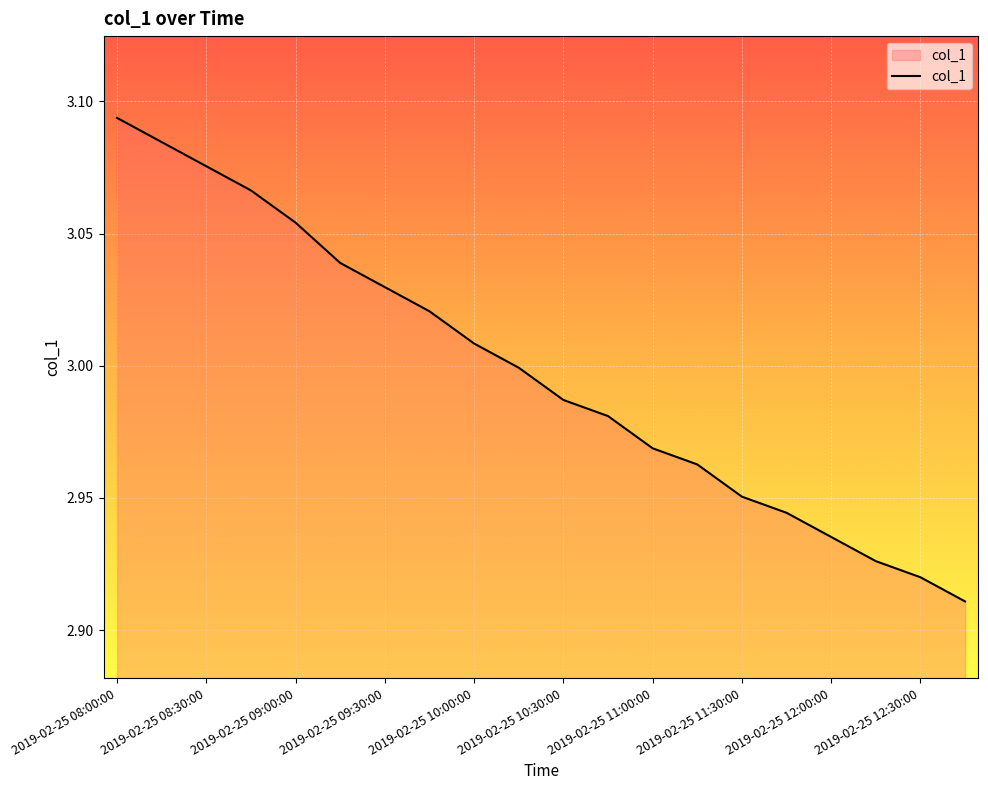

What is the minimum value shown in the chart?

2.9